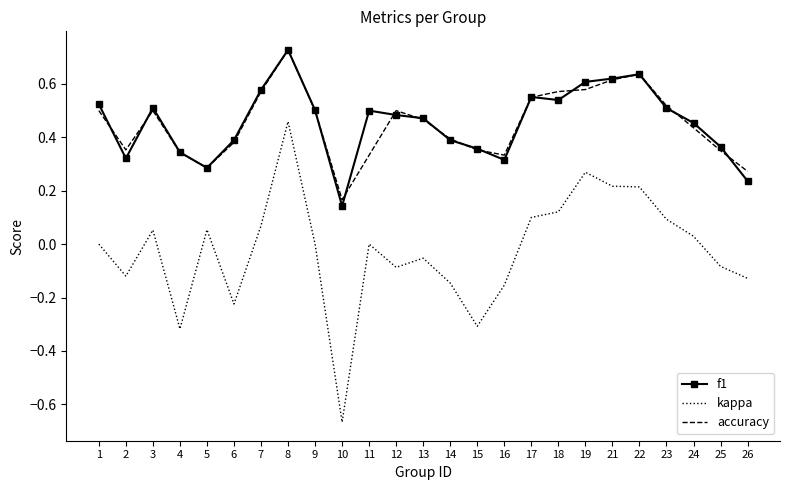

True or false: f1 and kappa cross at least once.

False